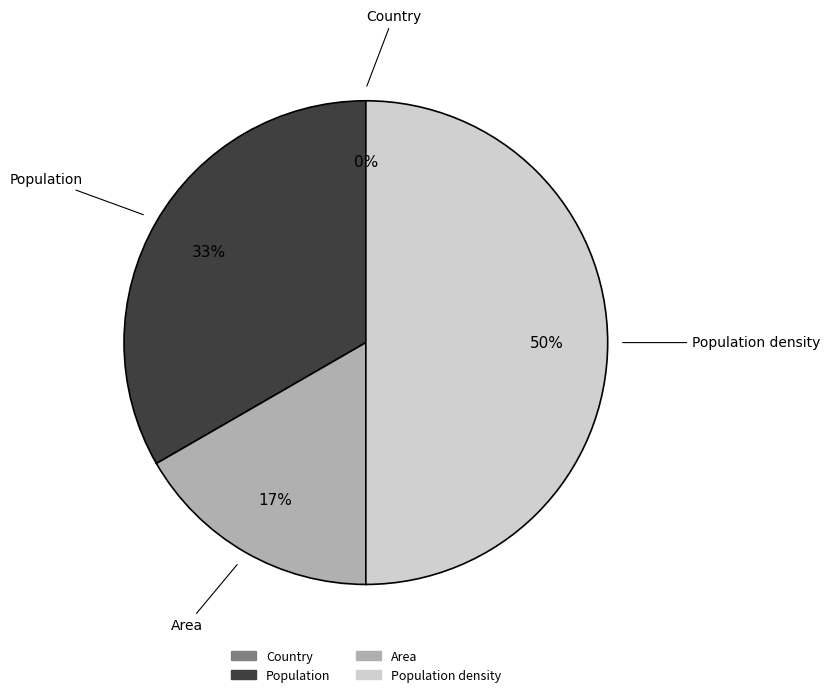

What portion of the pie excludes Population?

66.7%